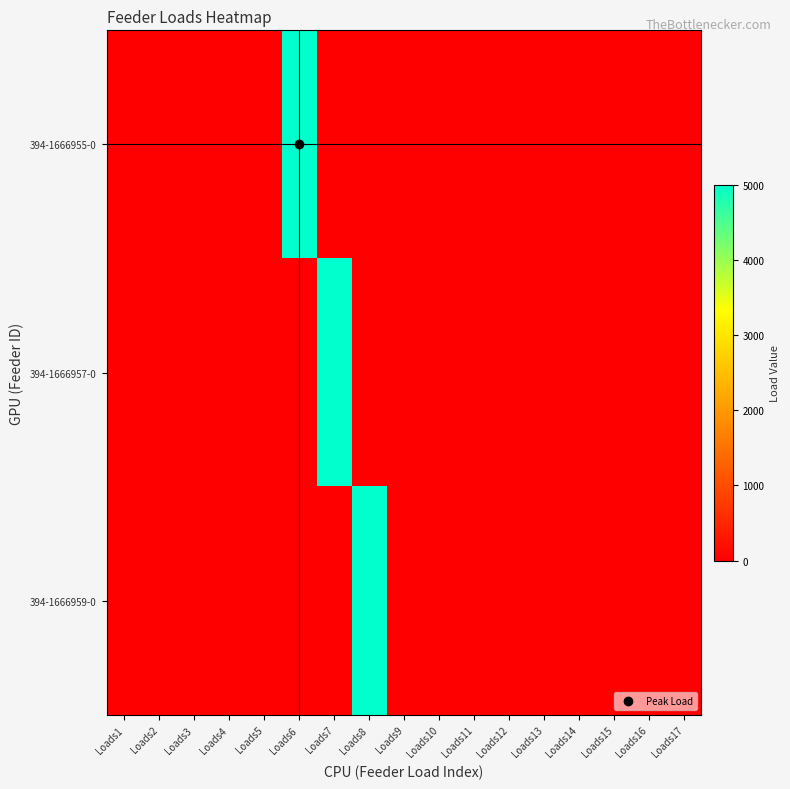

Reading right to left, extract all data points from this chart.

394-1666955-0: Loads17=0	Loads16=0	Loads15=0	Loads14=0	Loads13=0	Loads12=0	Loads11=0	Loads10=0	Loads9=0	Loads8=0	Loads7=0	Loads6=5000	Loads5=0	Loads4=0	Loads3=0	Loads2=0	Loads1=0
394-1666957-0: Loads17=0	Loads16=0	Loads15=0	Loads14=0	Loads13=0	Loads12=0	Loads11=0	Loads10=0	Loads9=0	Loads8=0	Loads7=5000	Loads6=0	Loads5=0	Loads4=0	Loads3=0	Loads2=0	Loads1=0
394-1666959-0: Loads17=0	Loads16=0	Loads15=0	Loads14=0	Loads13=0	Loads12=0	Loads11=0	Loads10=0	Loads9=0	Loads8=5000	Loads7=0	Loads6=0	Loads5=0	Loads4=0	Loads3=0	Loads2=0	Loads1=0